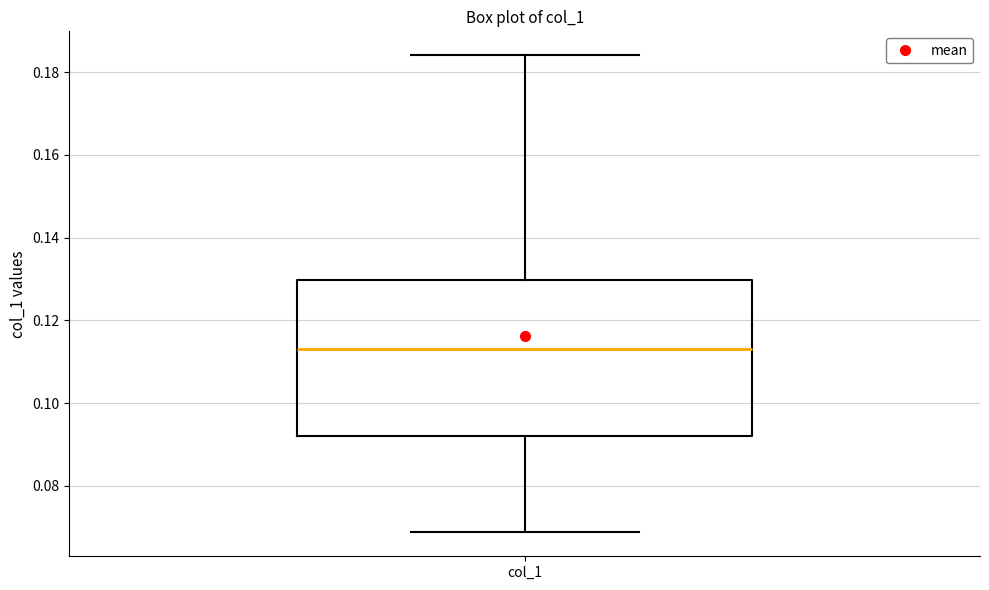

Transcribe this box plot: give where the median line is, the range the box spans, and where the two whiskers end, as read against the y-axis. The values are not printed on the chart, so give them approximately, as read against the axis.

median 0.114, box 0.092 to 0.130, whiskers 0.068 to 0.184